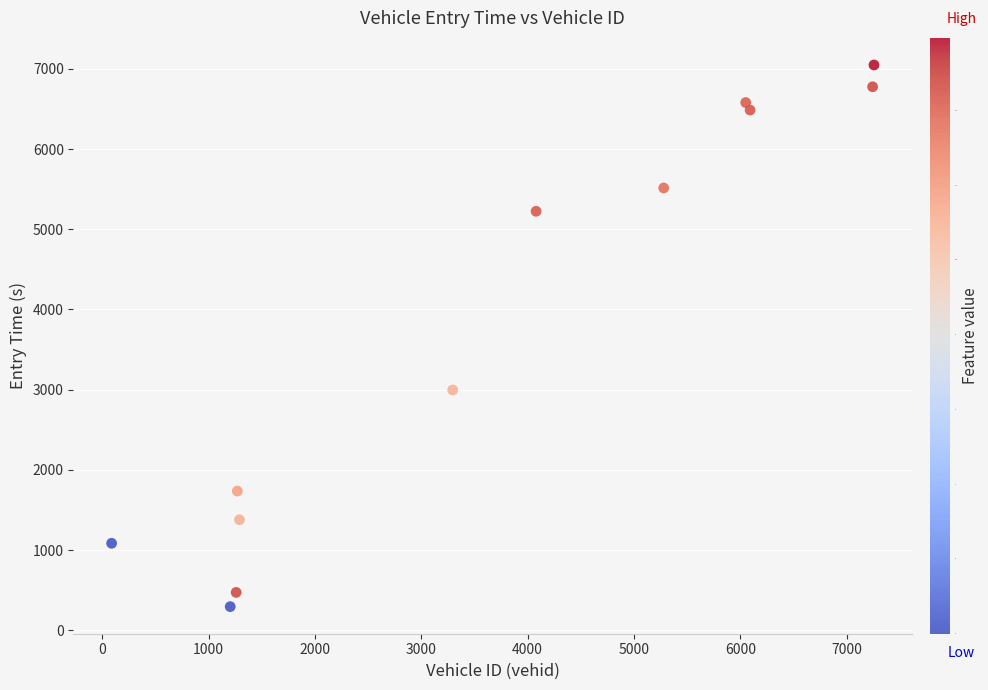

What Y value in the scatter plot is closest to 3671?

2996.3